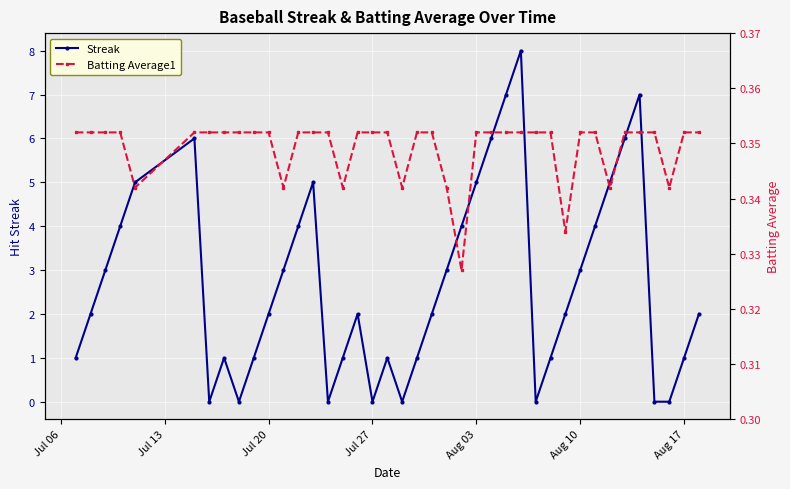

Is this an area chart (filled region under the line)?

No